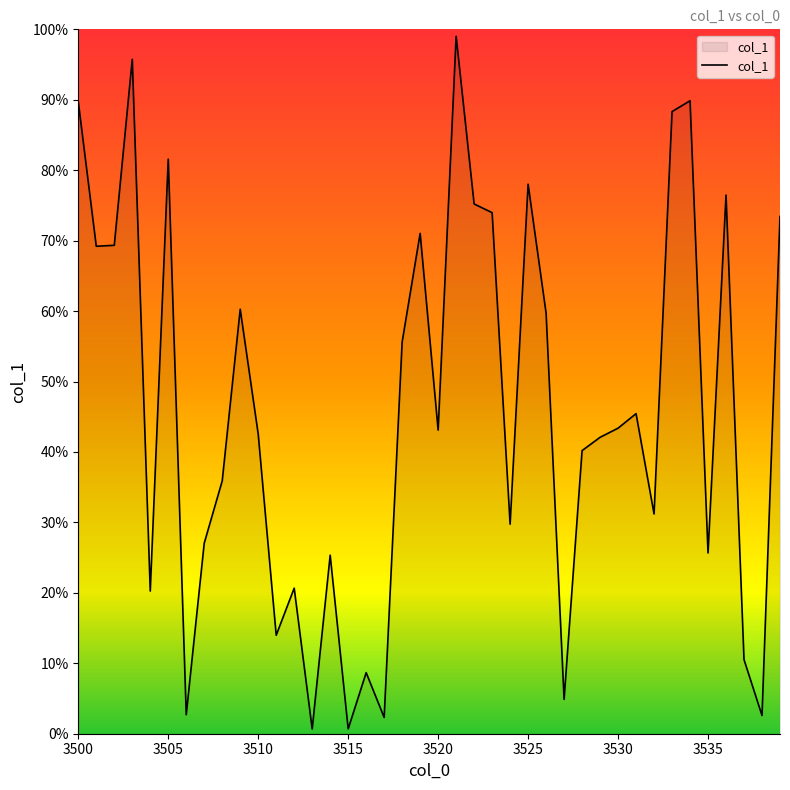

How many points are lower than both their immediate neighbors (excluding endpoints)?

13